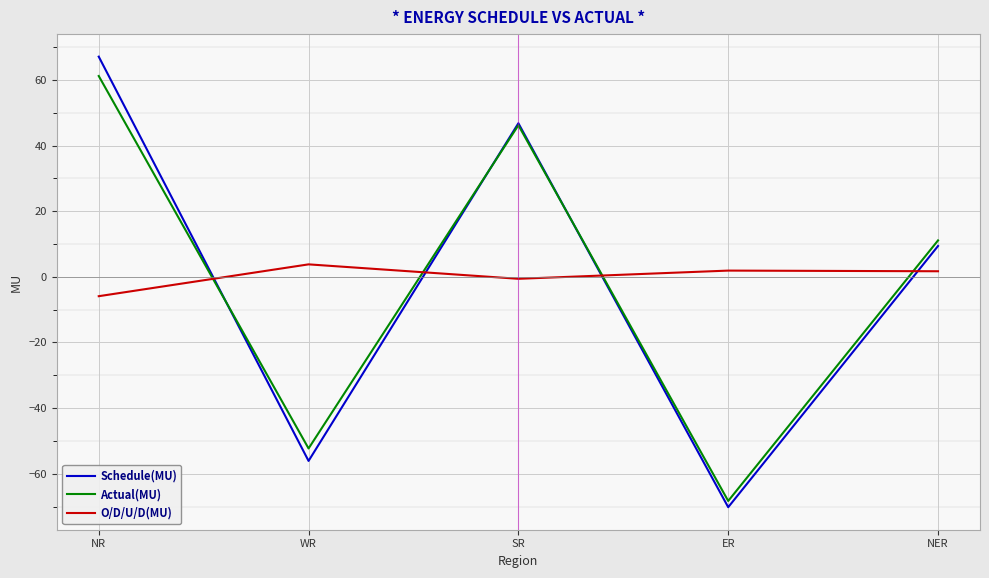

What position from the right is NR?

5